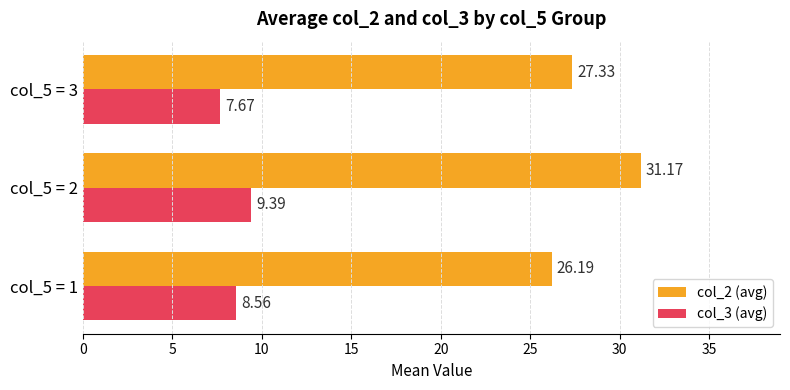

Which series has the largest range (max minus min)?

col_2 (avg)